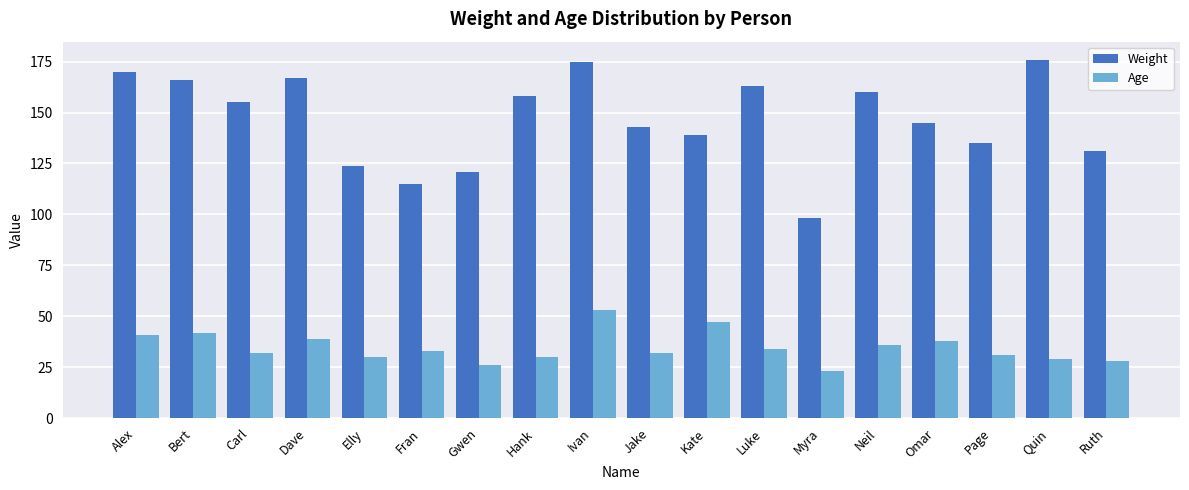

Which series has the largest range (max minus min)?

Weight